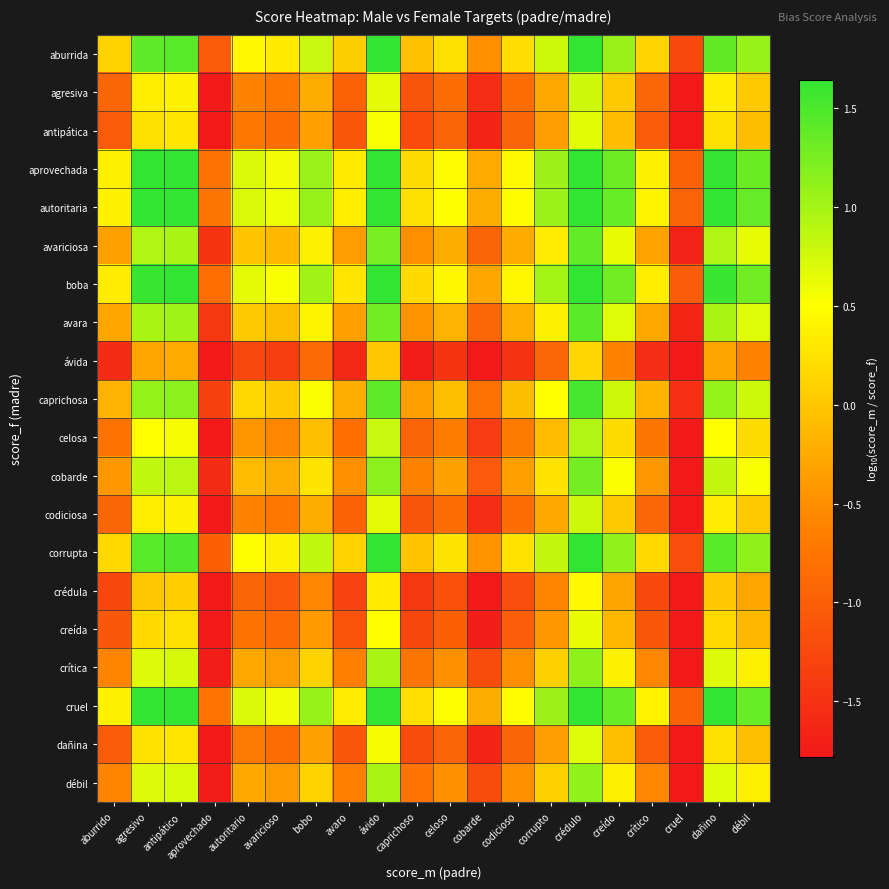

Count the number of categories in the chart.

20